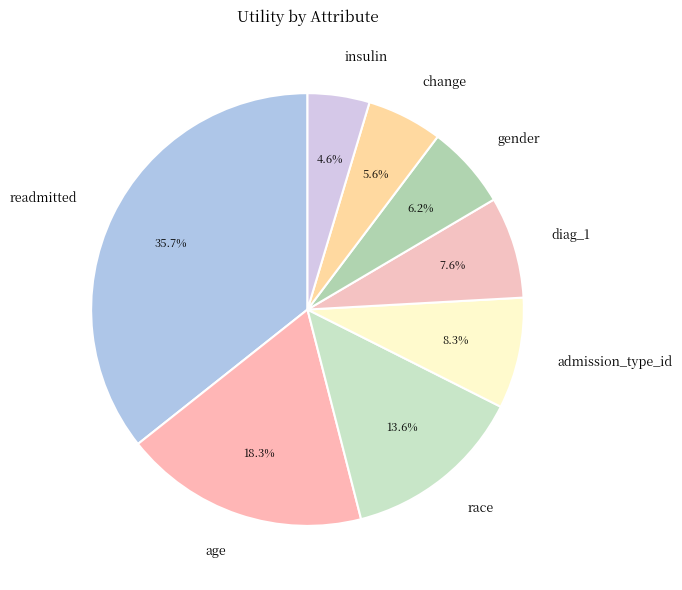

How many segments does this pie chart have?

8